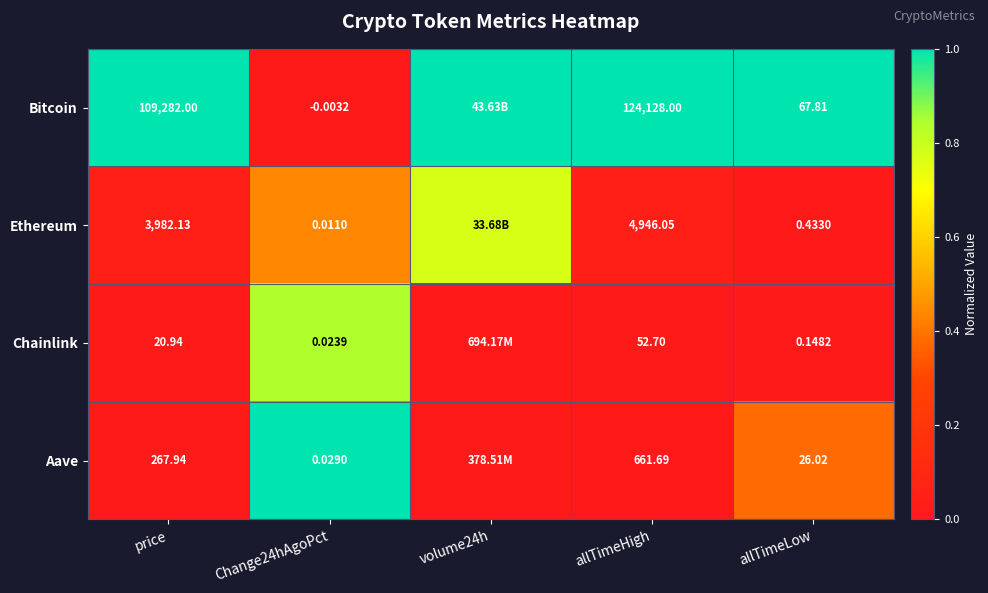

At Change24hAgoPct, list the series in order from largest to smallest.

Aave, Chainlink, Ethereum, Bitcoin